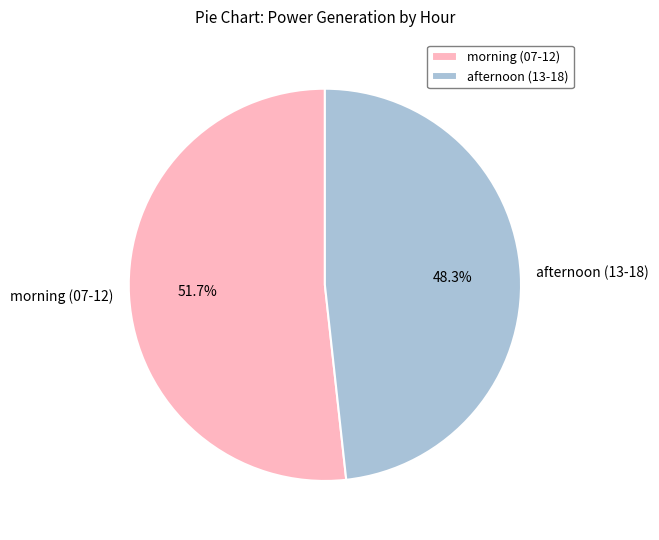

How many segments does this pie chart have?

2